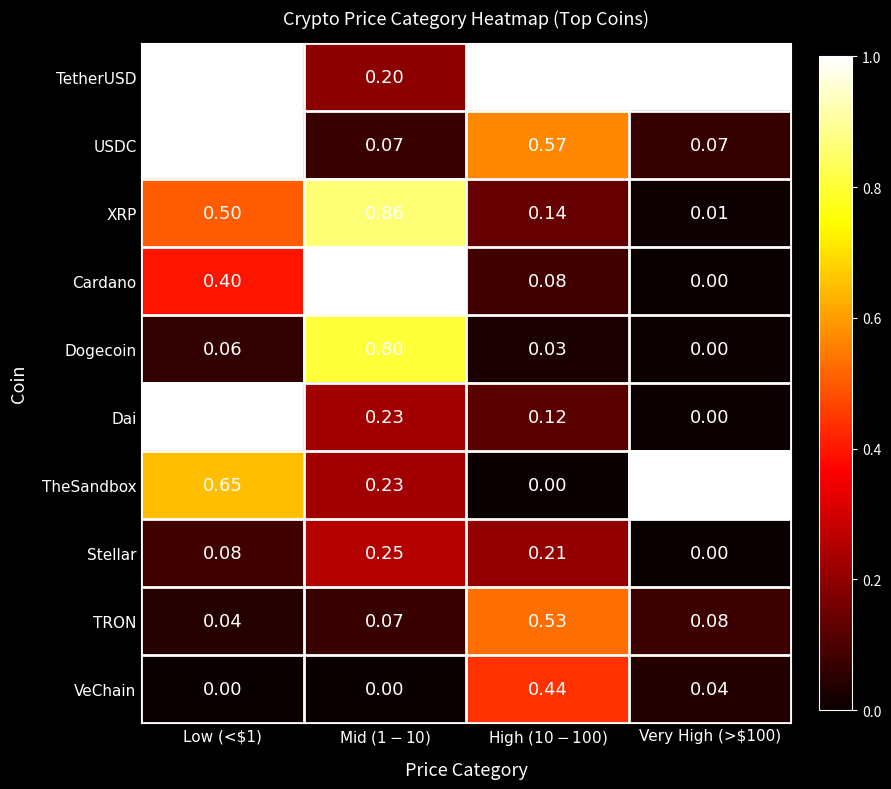

What is the total value across all series at High ($10-$100)?

3.1